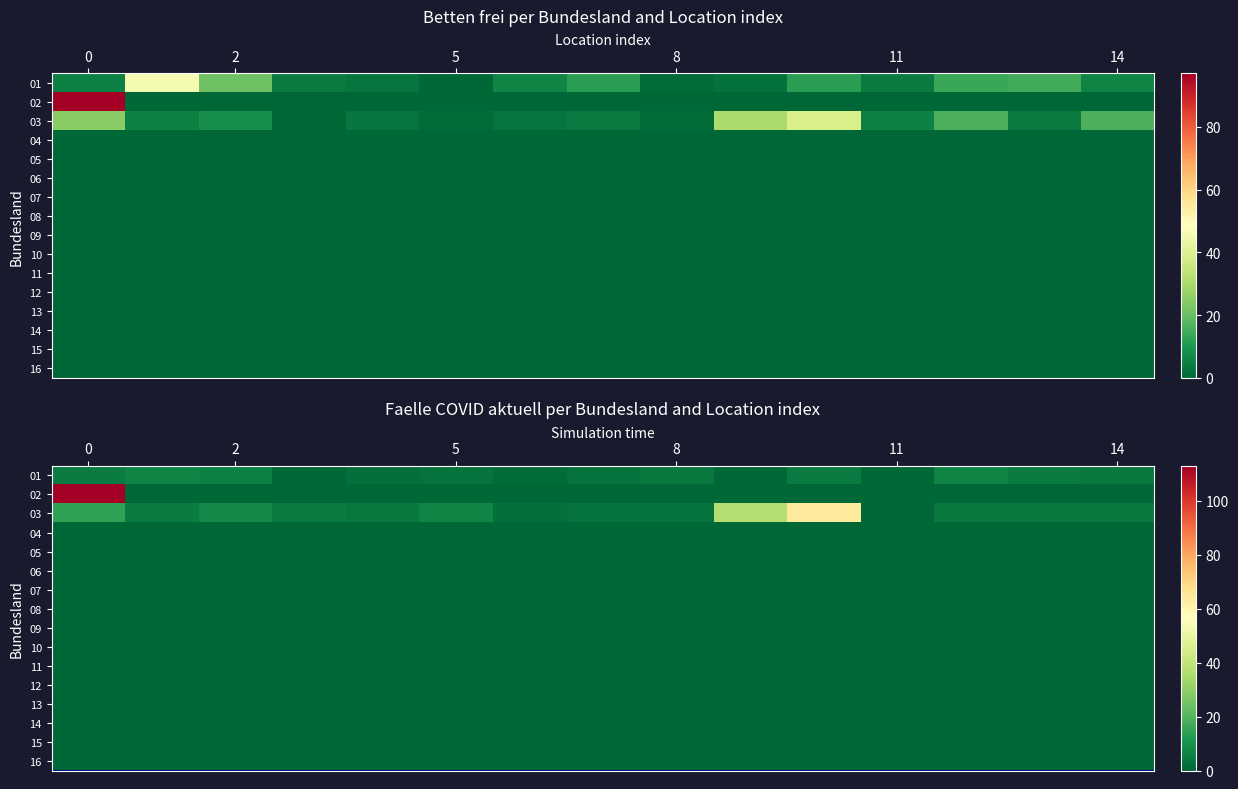

Which series has the largest total across all categories?

03